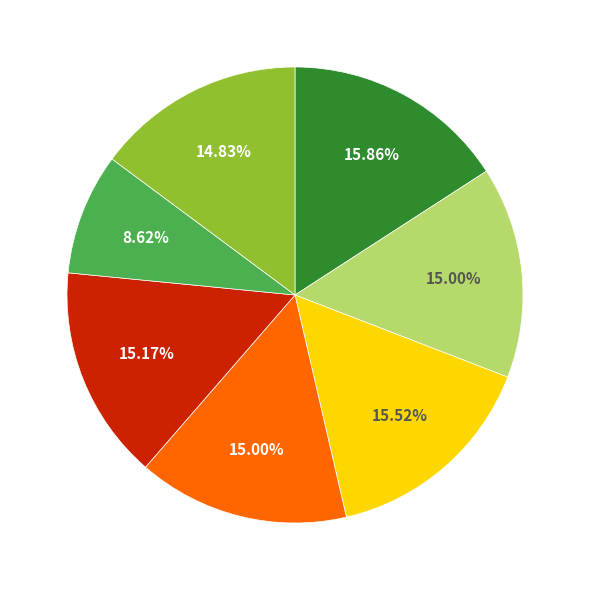

Is there any slice that represents more than half of the pie?

No